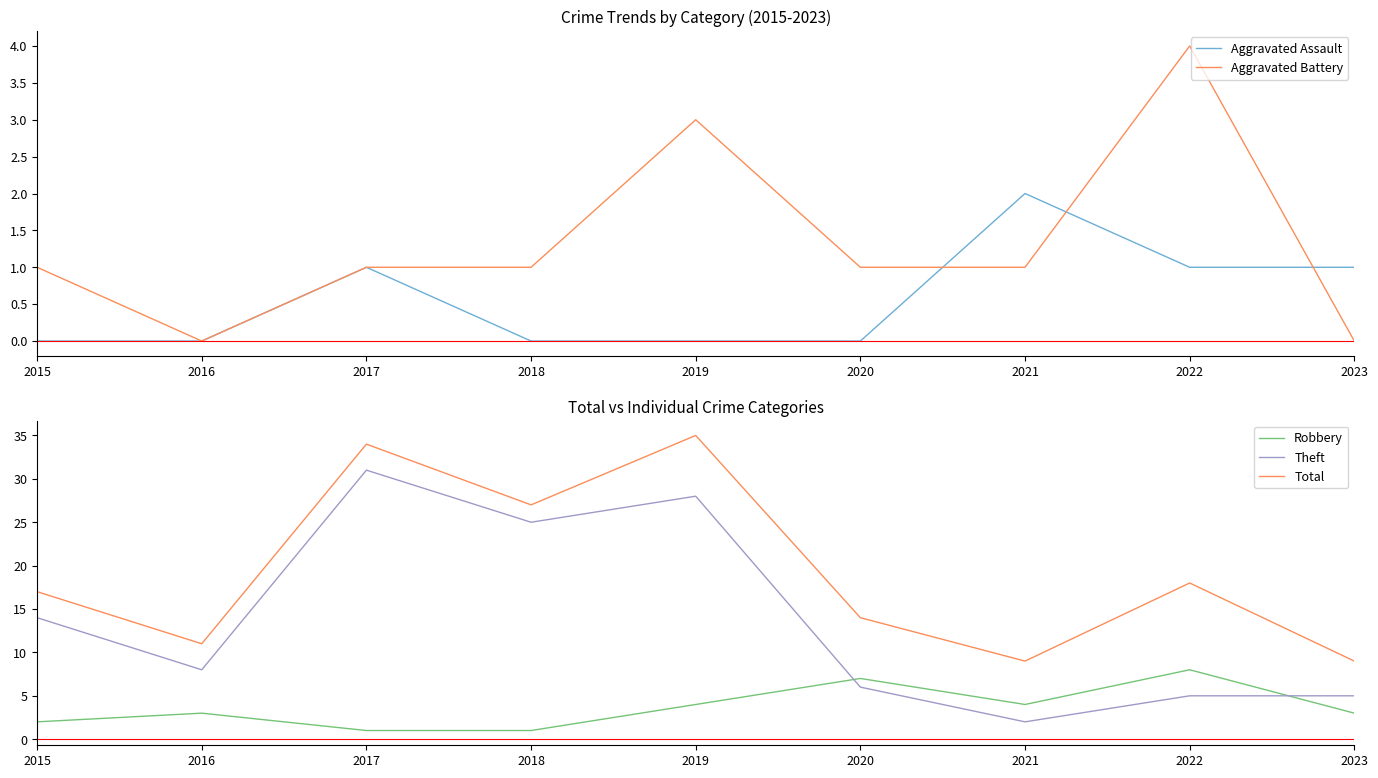

True or false: Total has a value of 34 at 2017.

True